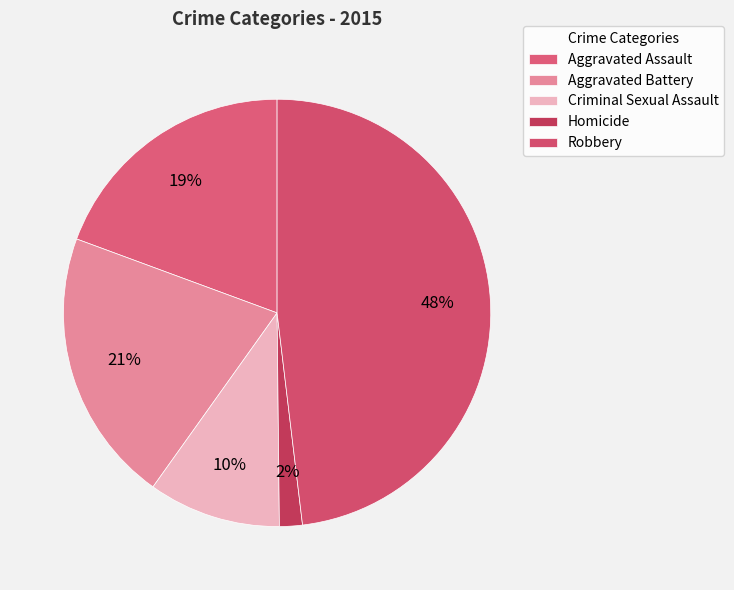

How many slices are in this pie chart?

5